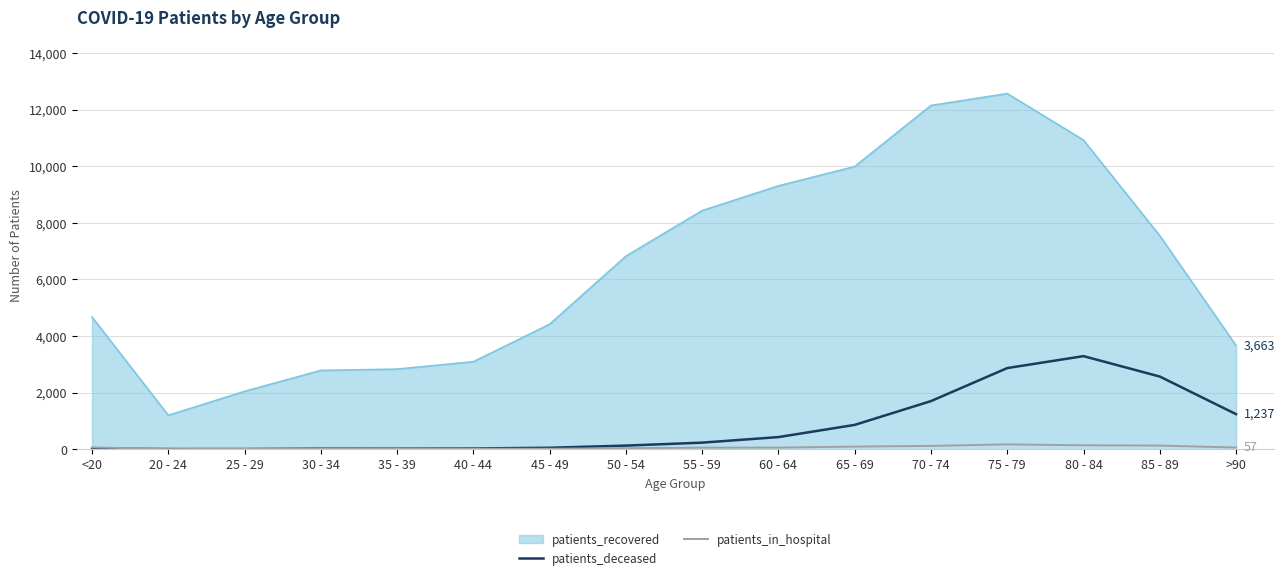

True or false: patients_in_hospital has a value of 15 at 40 - 44.

True